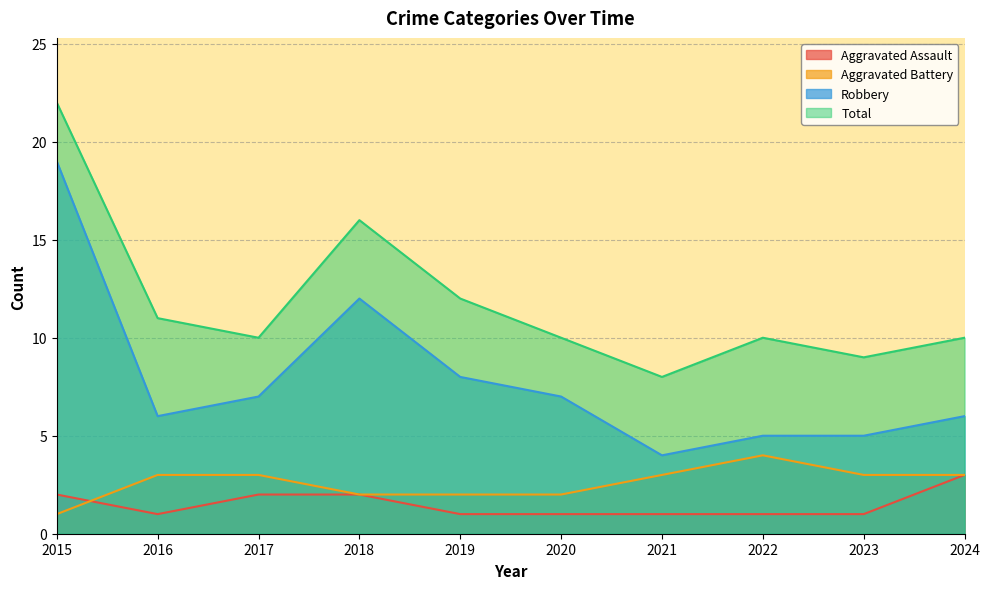

Which series has the largest range (max minus min)?

Robbery